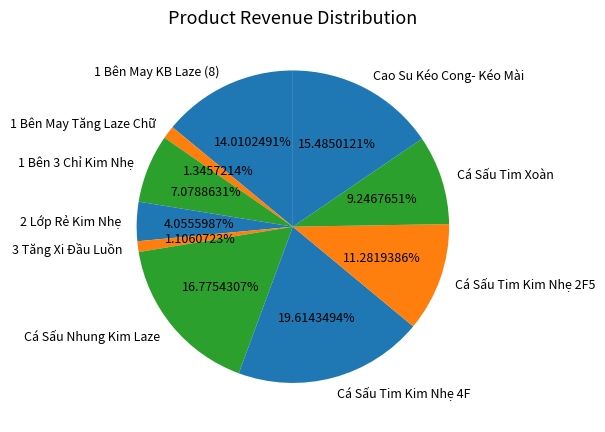

What percentage is the Cá Sấu Nhung Kim Laze slice, to the nearest percent?

17%